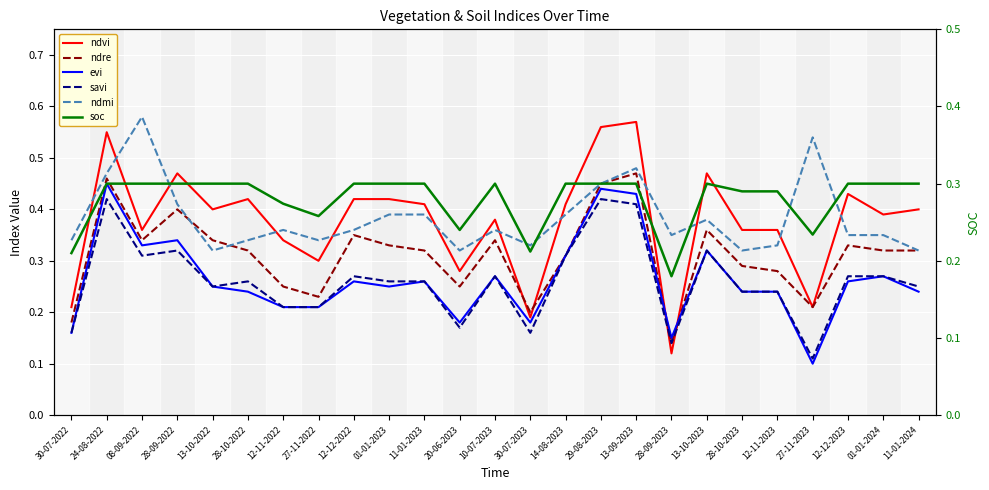

Reading left to right, what are all the values shown in this chart?

ndvi: 0.2	0.6	0.4	0.5	0.4	0.4	0.3	0.3	0.4	0.4	0.4	0.3	0.4	0.2	0.4	0.6	0.6	0.1	0.5	0.4	0.4	0.2	0.4	0.4	0.4
ndre: 0.2	0.5	0.3	0.4	0.3	0.3	0.2	0.2	0.3	0.3	0.3	0.2	0.3	0.2	0.3	0.5	0.5	0.1	0.4	0.3	0.3	0.2	0.3	0.3	0.3
evi: 0.2	0.5	0.3	0.3	0.2	0.2	0.2	0.2	0.3	0.2	0.3	0.2	0.3	0.2	0.3	0.4	0.4	0.1	0.3	0.2	0.2	0.1	0.3	0.3	0.2
savi: 0.2	0.4	0.3	0.3	0.2	0.3	0.2	0.2	0.3	0.3	0.3	0.2	0.3	0.2	0.3	0.4	0.4	0.1	0.3	0.2	0.2	0.1	0.3	0.3	0.2
ndmi: 0.3	0.5	0.6	0.4	0.3	0.3	0.4	0.3	0.4	0.4	0.4	0.3	0.4	0.3	0.4	0.5	0.5	0.3	0.4	0.3	0.3	0.5	0.3	0.3	0.3
soc: 0.2	0.3	0.3	0.3	0.3	0.3	0.3	0.3	0.3	0.3	0.3	0.2	0.3	0.2	0.3	0.3	0.3	0.2	0.3	0.3	0.3	0.2	0.3	0.3	0.3